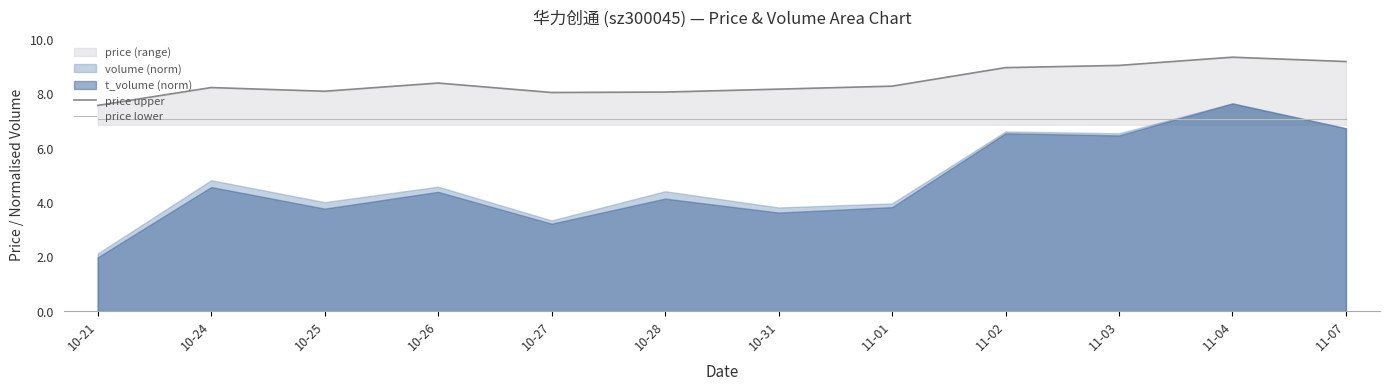

What is the label of the 6th point from the right?

10-31